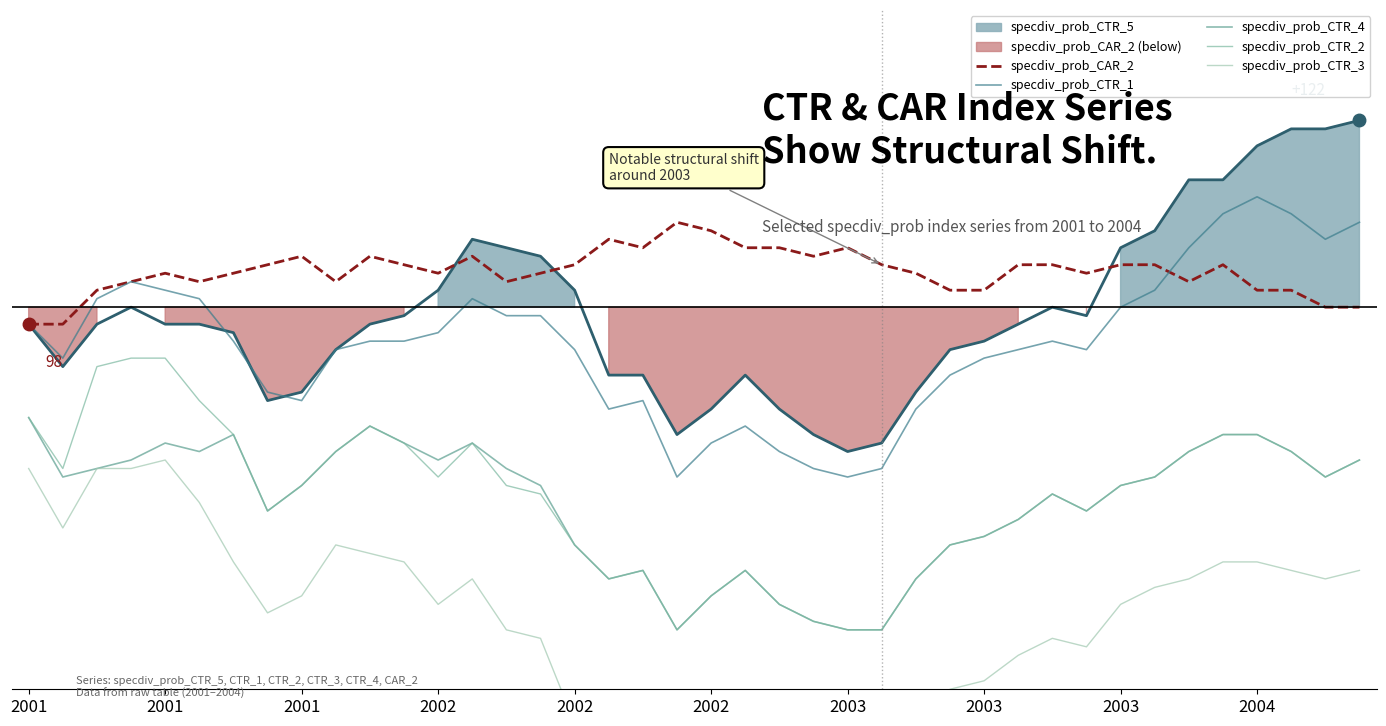

What is the difference between the maximum and minimum values in the specdiv_prob_CTR_3 series?

41